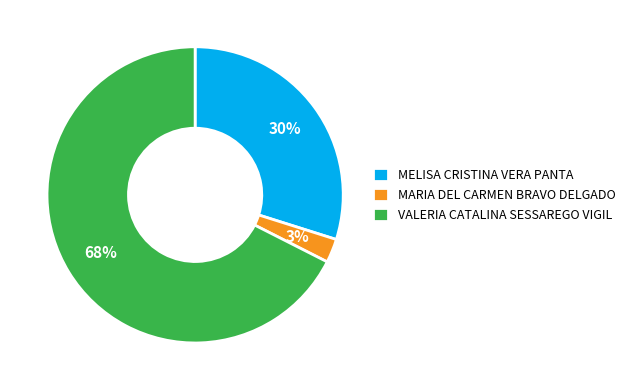

How many slices are in this pie chart?

3